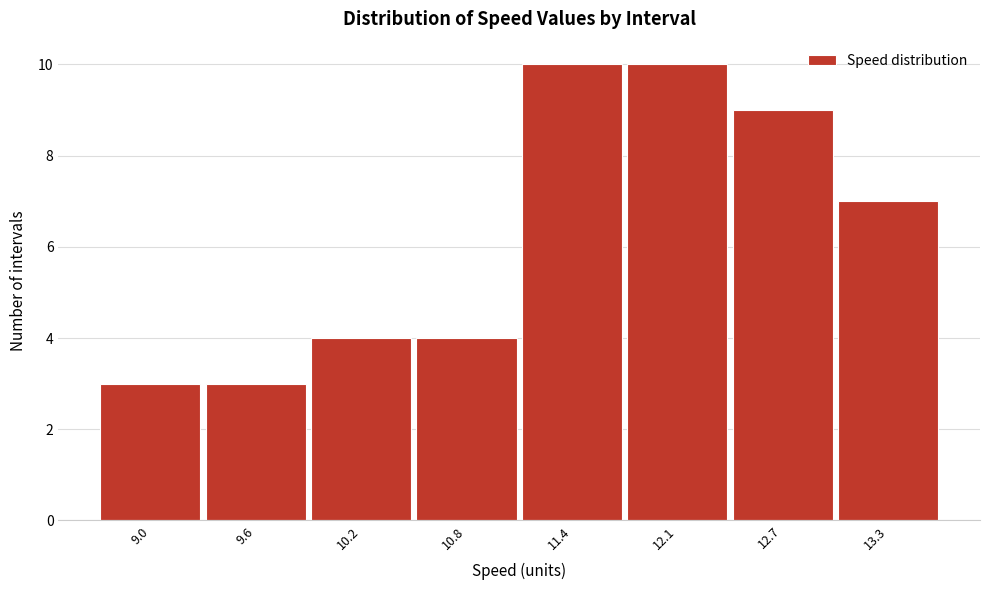

Reading right to left, extract all data points from this chart.

7	9	10	10	4	4	3	3